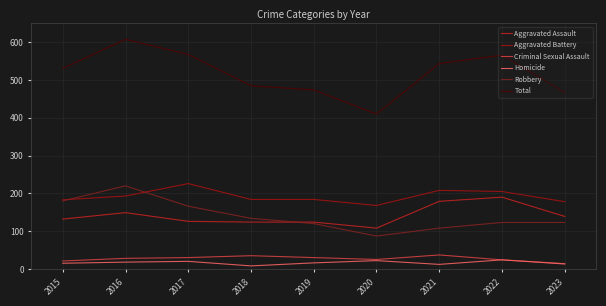

Which series has the largest total across all categories?

Total